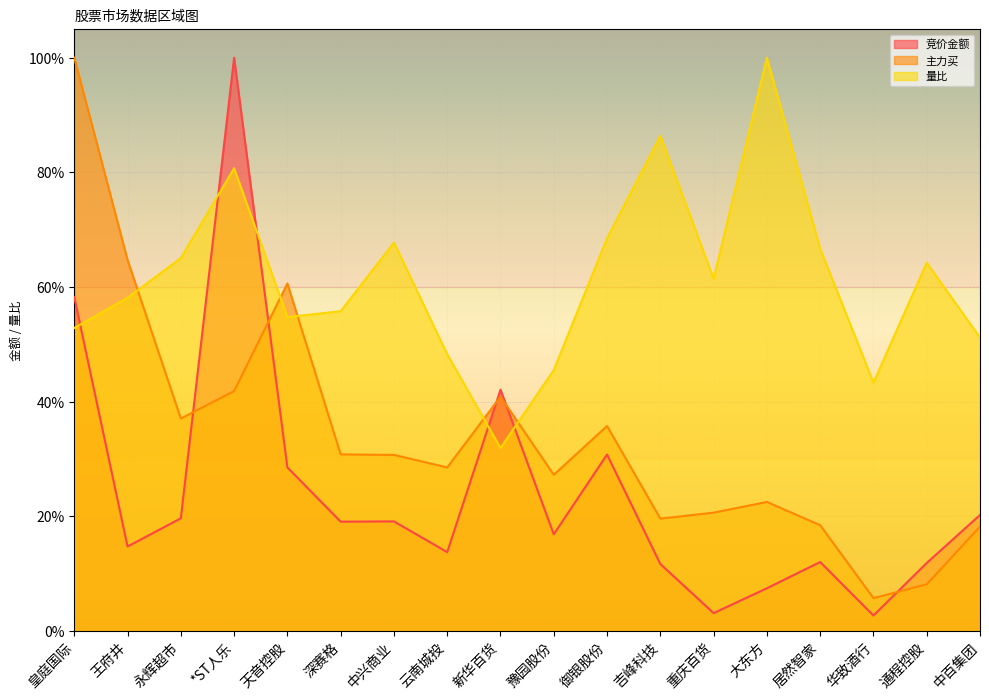

List the labels in order of 竞价金额 value, smallest first.

华致酒行, 重庆百货, 大东方, 吉峰科技, 通程控股, 居然智家, 云南城投, 王府井, 豫园股份, 深赛格, 中兴商业, 永辉超市, 中百集团, 天音控股, 御银股份, 新华百货, 皇庭国际, *ST人乐